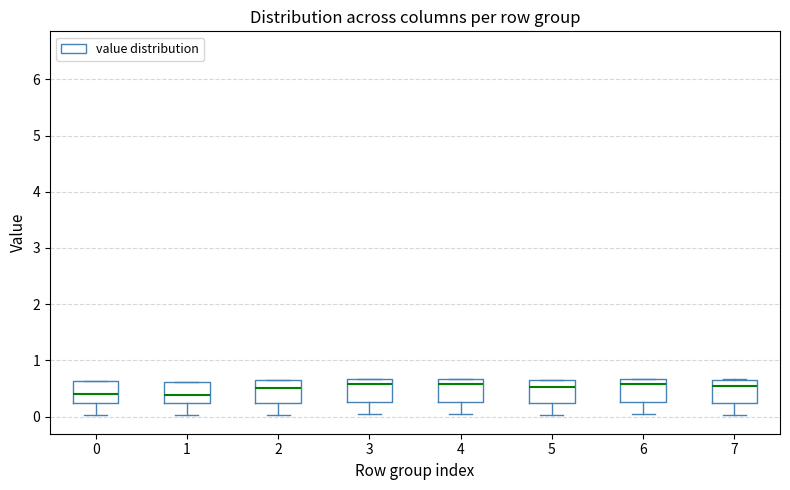

Where does the lower whisker of the box at x = 2 end on the y-axis? The values are not printed on the chart, so give them approximately, as read against the axis.

0.0